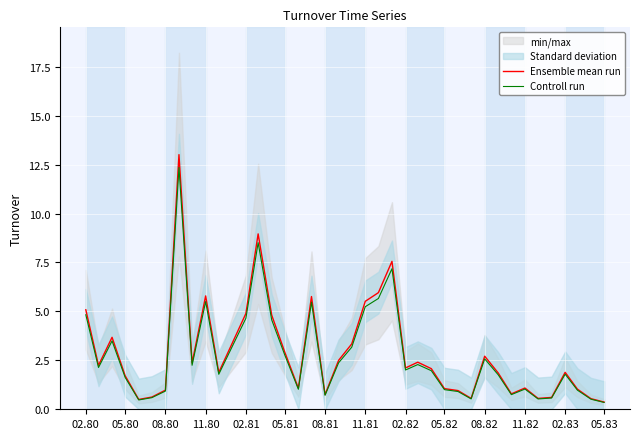

The Controll run series shows 7.4 at 02.81. True or false?

False